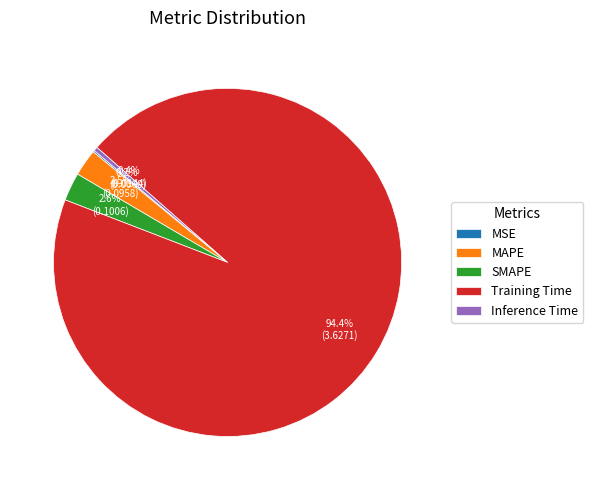

Between Inference Time and Training Time, which is larger?

Training Time